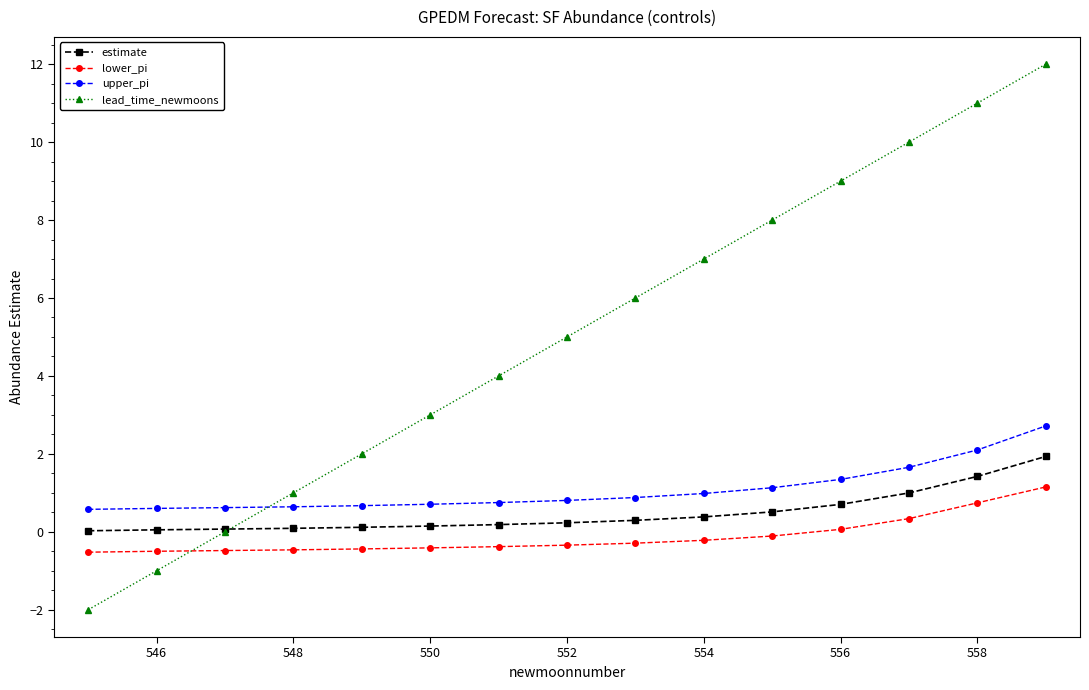

Which series has the widest spread of values?

lead_time_newmoons